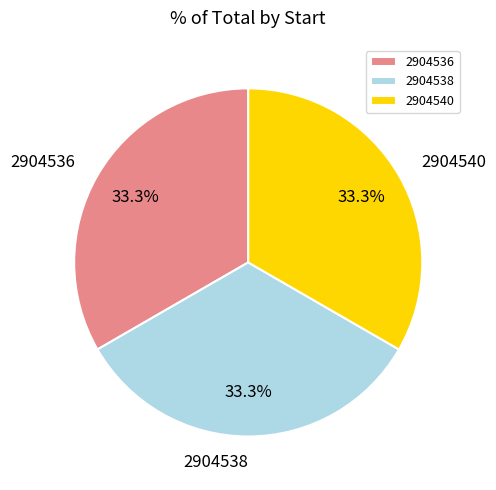

Is 2904540 the majority of the pie?

No